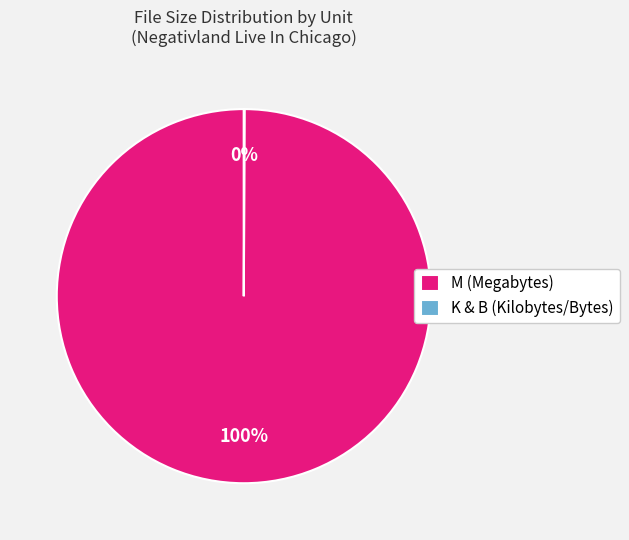

To the nearest percent, what is the difference between the largest and smallest slice percentages?

100%